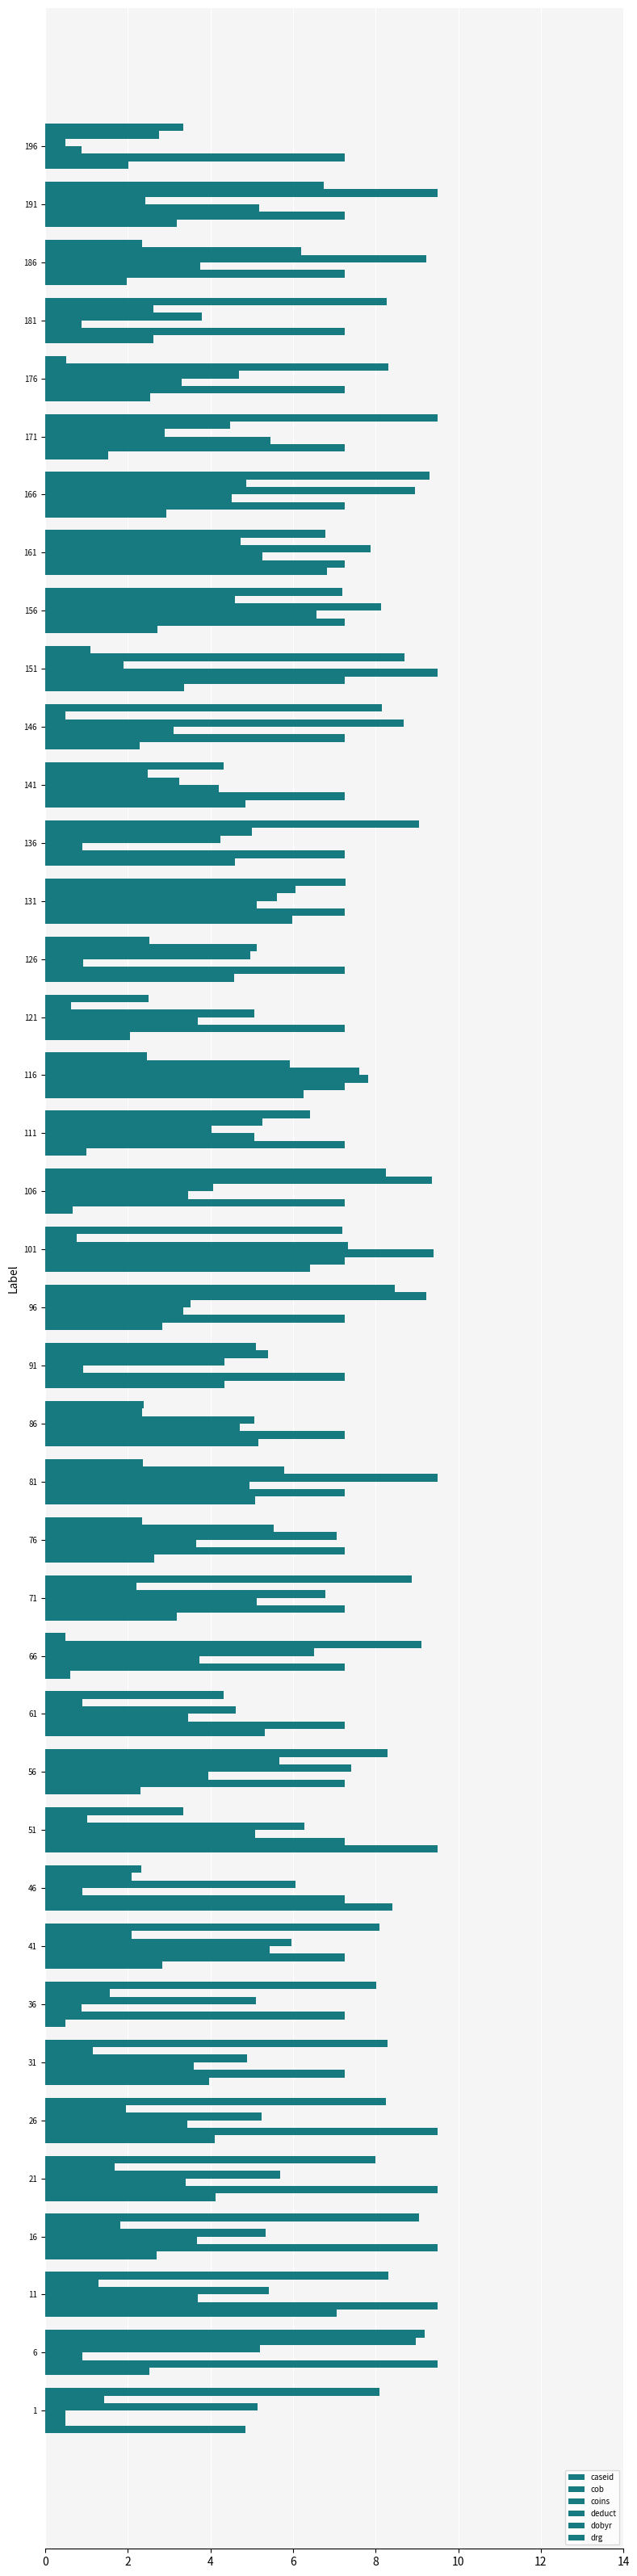

The coins series shows 6.3 at 11. True or false?

False